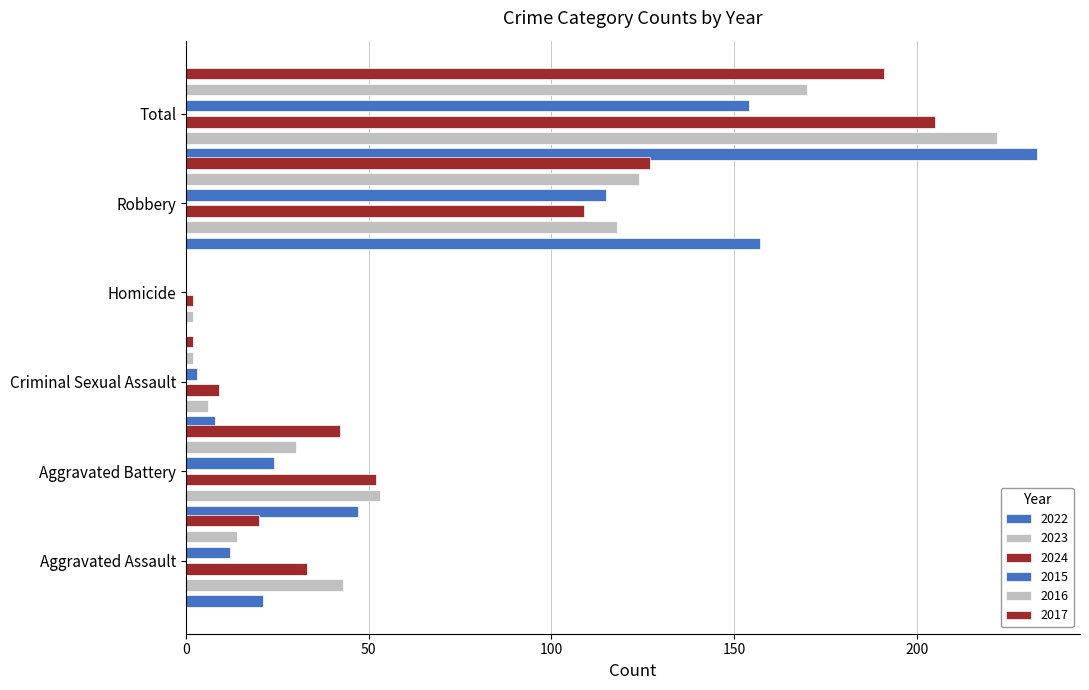

Which series has the largest range (max minus min)?

2022